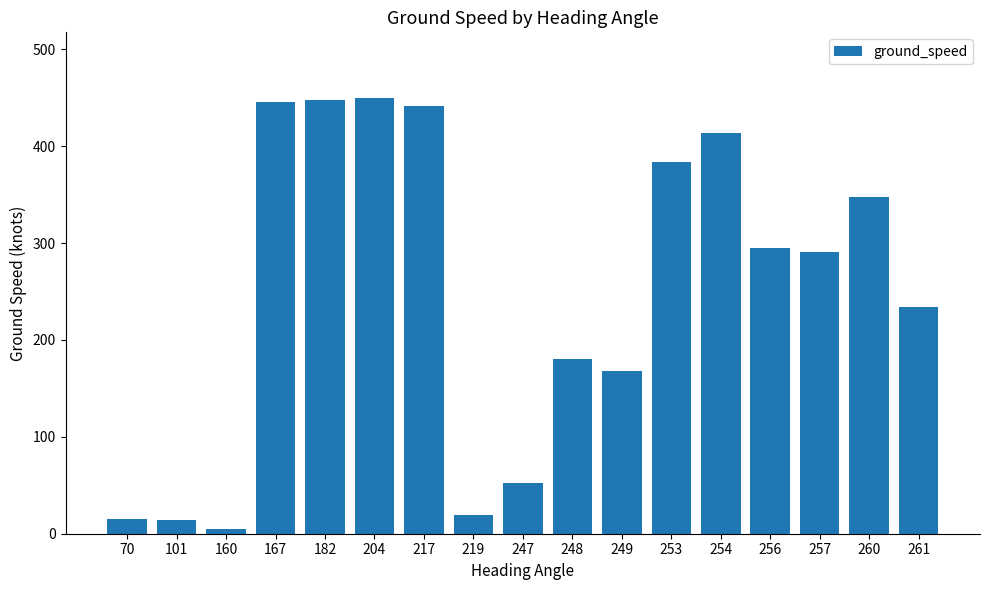

How many bars are there in total?

17